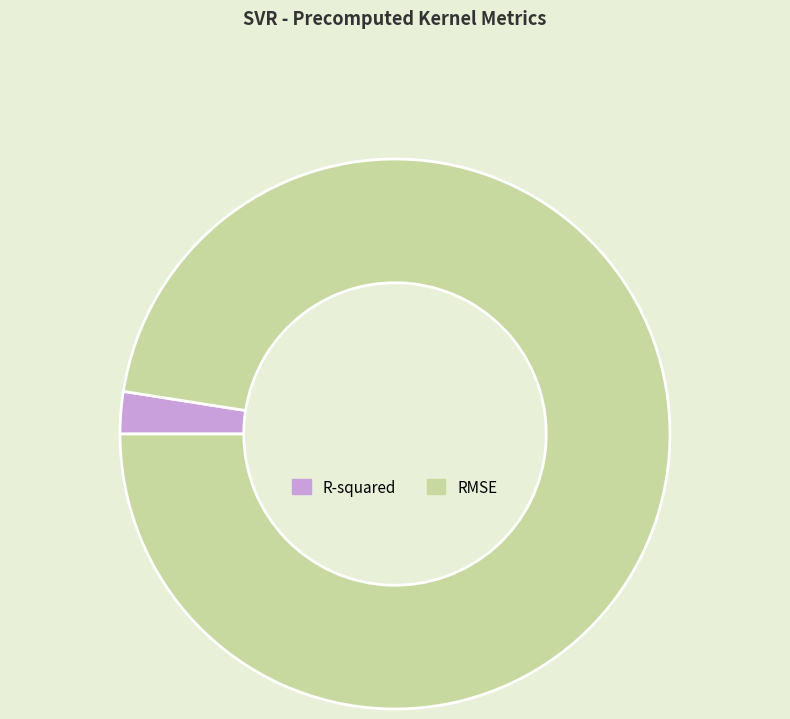

Do R-squared and RMSE together represent more than half of the pie?

Yes